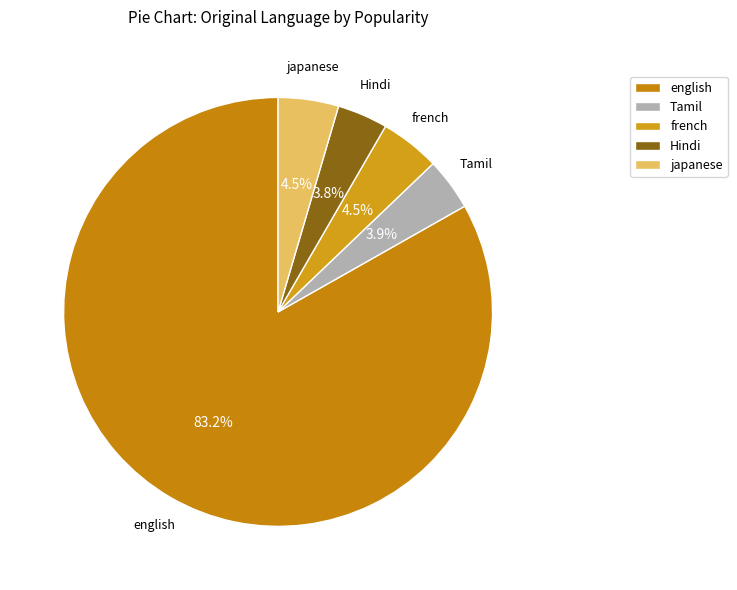

Is there any slice that represents more than half of the pie?

Yes